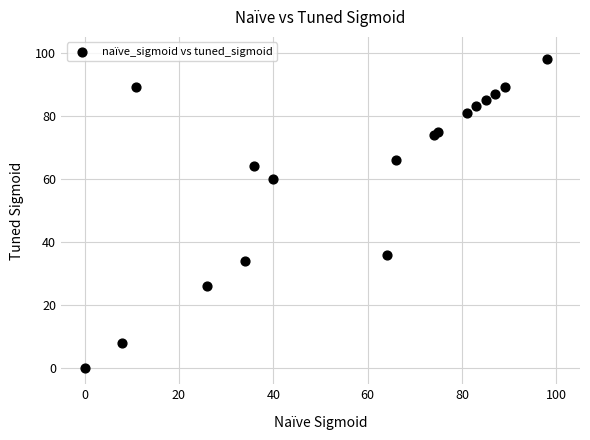

What Y value in the scatter plot is closest to 49?

60